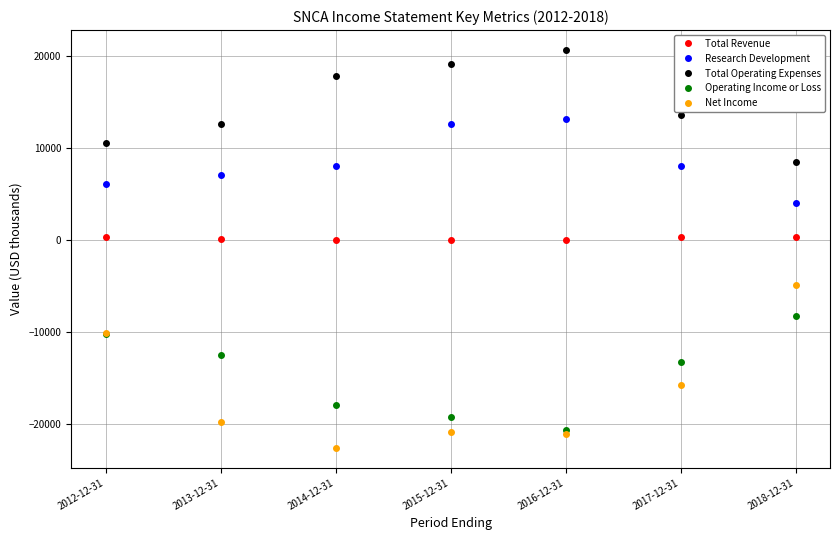

What is the difference between the second highest and minimum values in the Research Development series?

8600